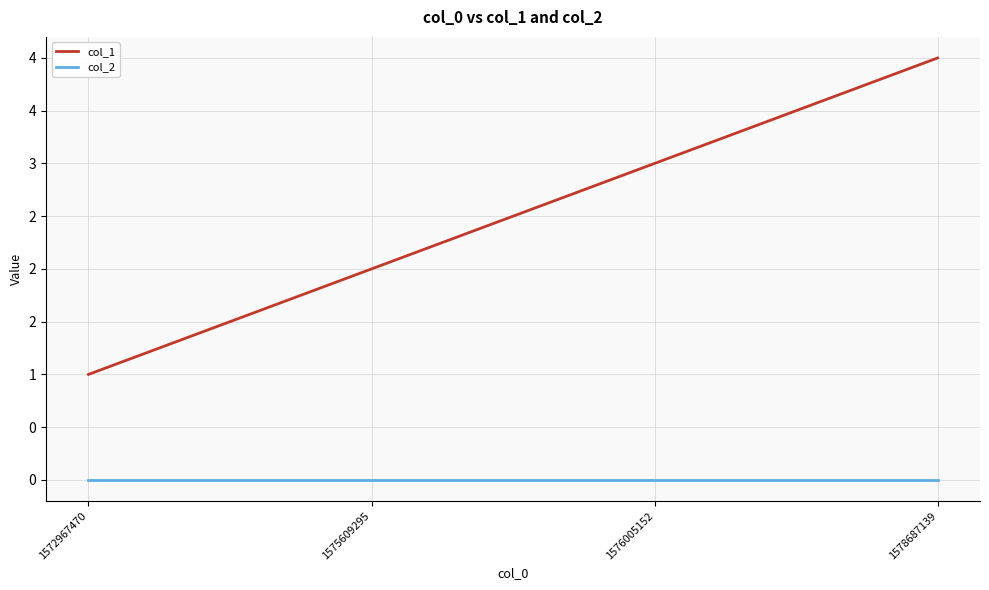

Is this an area chart (filled region under the line)?

No